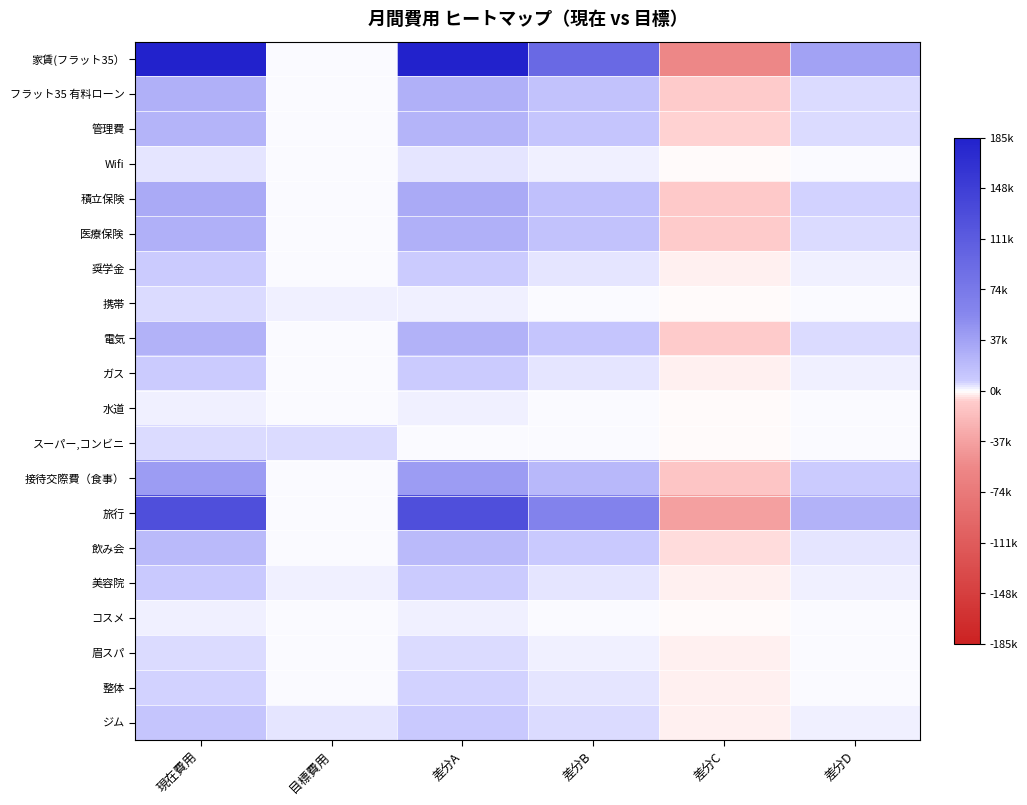

Between 現在費用 and 差分C, which is larger?

現在費用